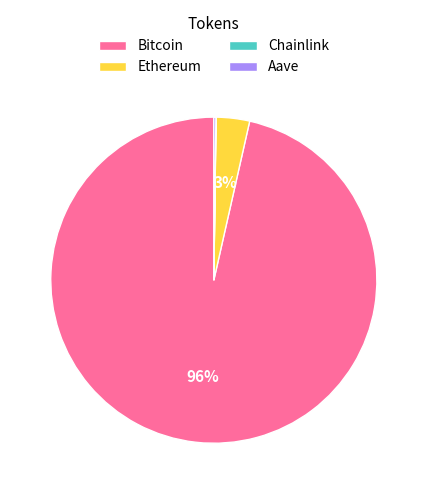

To the nearest percent, what is the combined percentage of Bitcoin and Ethereum?

100%